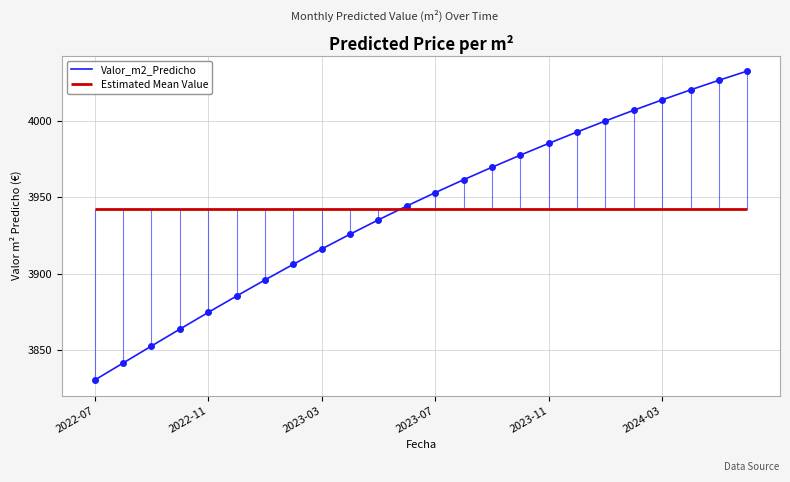

What is the highest value of the Valor_m2_Predicho series?

4032.7